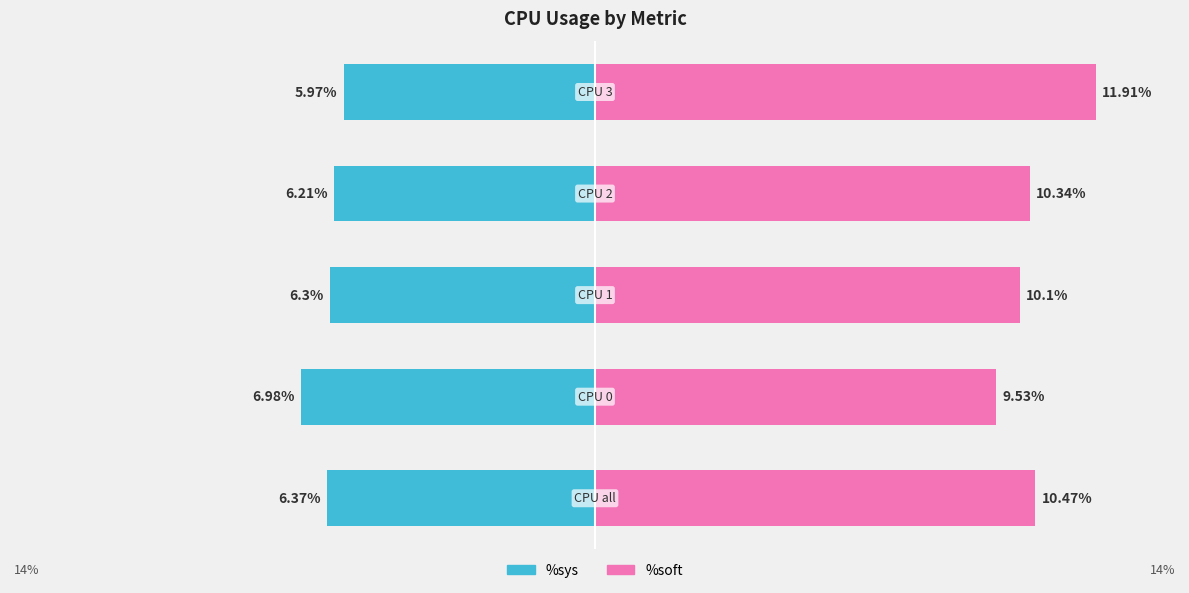

Reading right to left, extract all data points from this chart.

%sys: 4=-6.0	3=-6.2	2=-6.3	1=-7.0	0=-6.4
%soft: 4=11.9	3=10.3	2=10.1	1=9.5	0=10.5